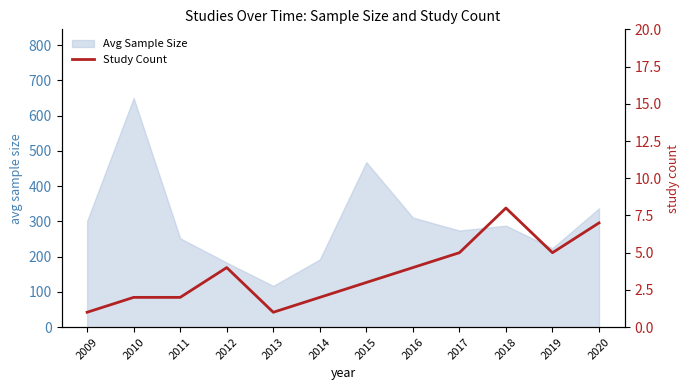

How many points are lower than both their immediate neighbors (excluding endpoints)?

2